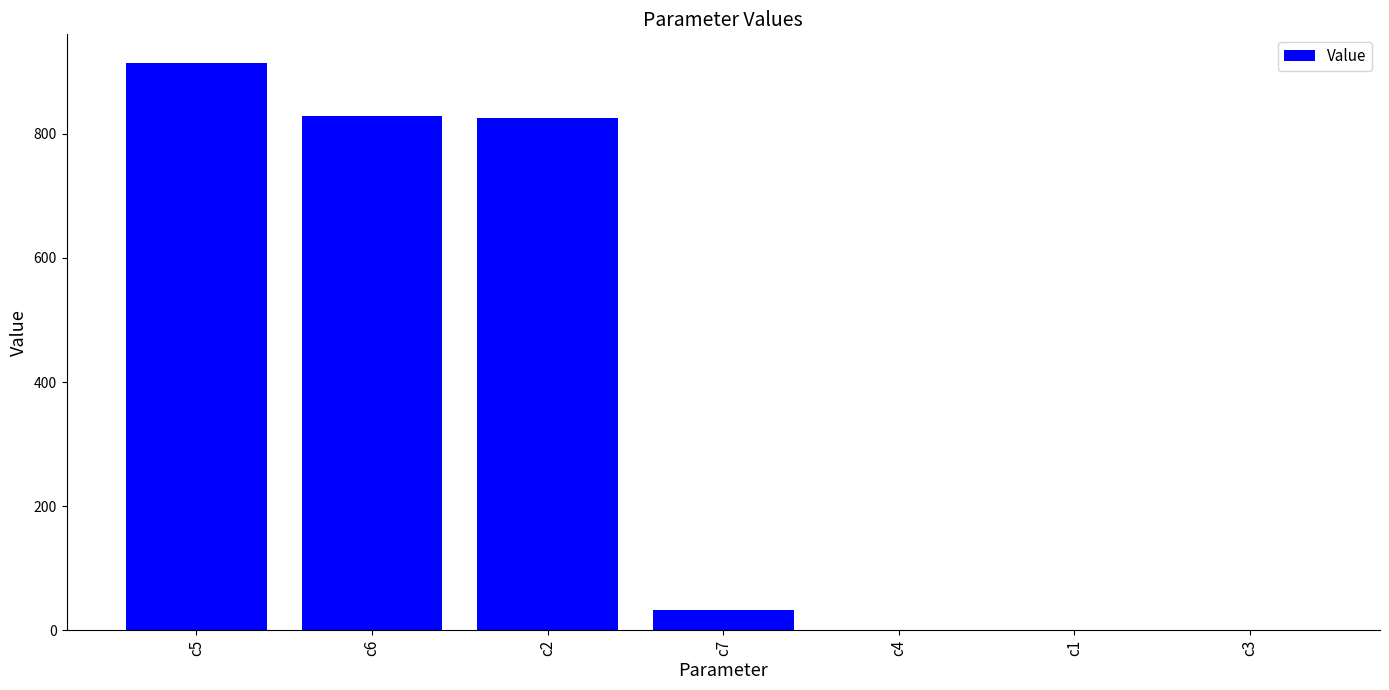

Approximately how many times larger is the value at c2 compared to c7?

24.7